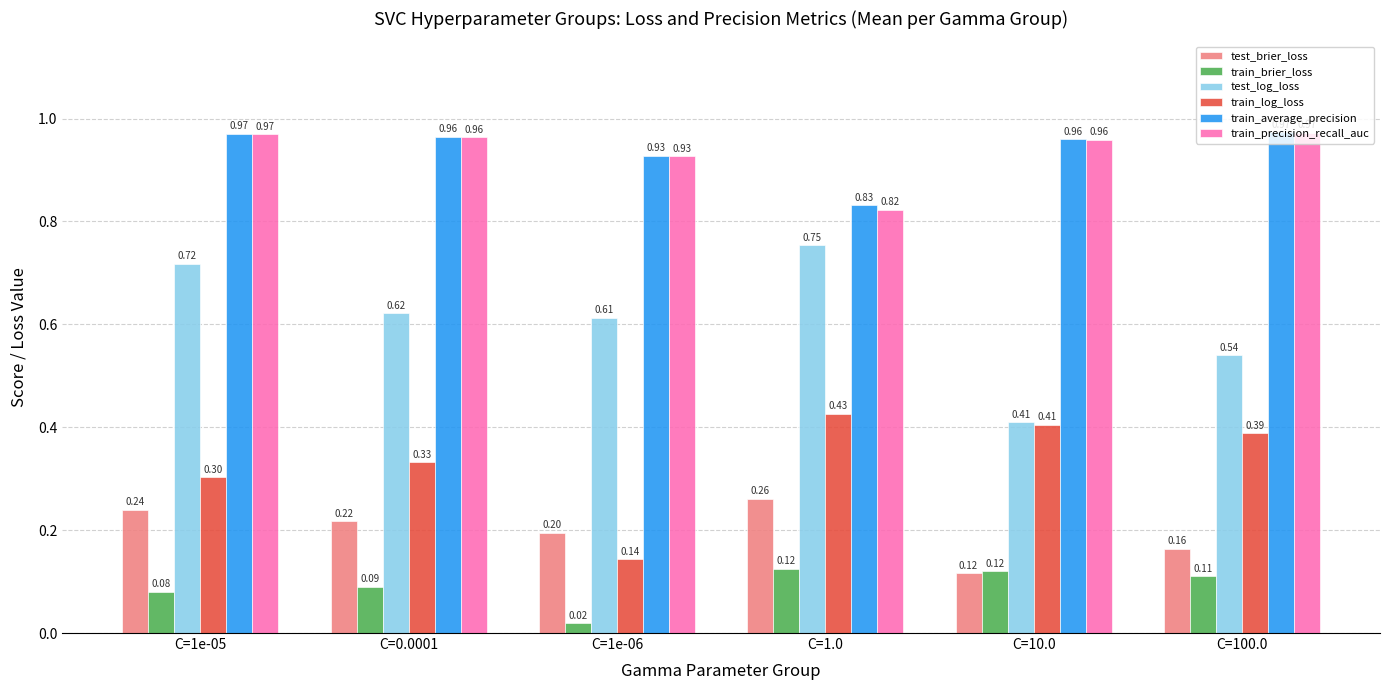

At how many categories does at least one series exceed 0?

6